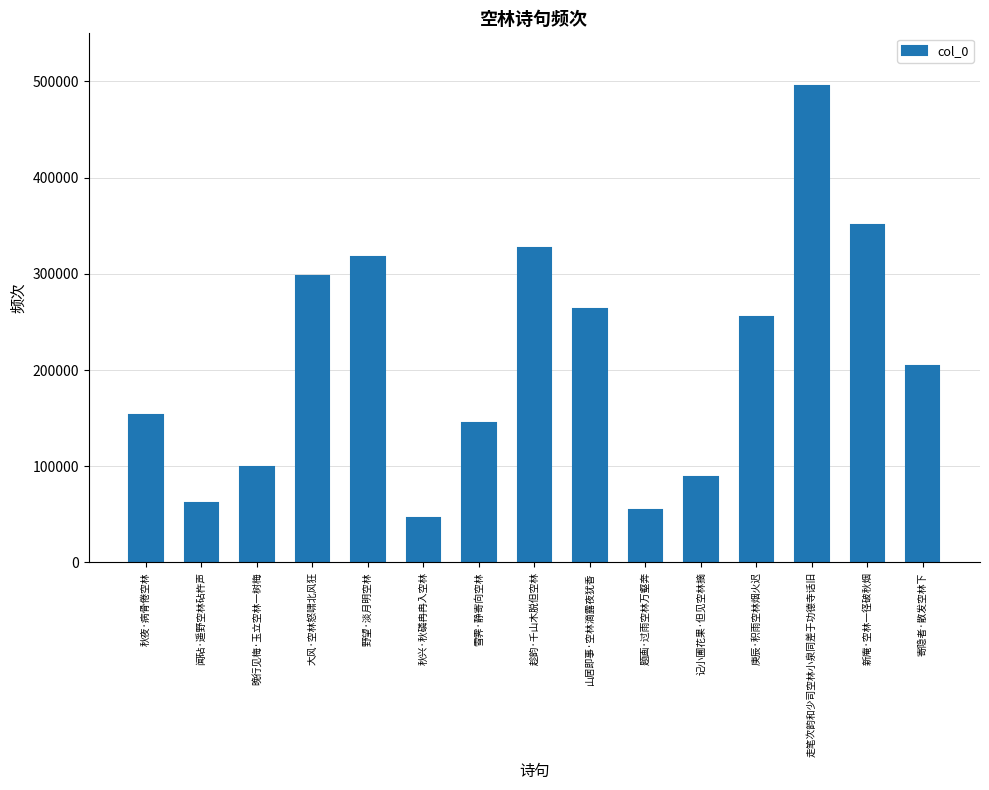

Where does the data first go above 204238?

大风·空林怒啸北风狂